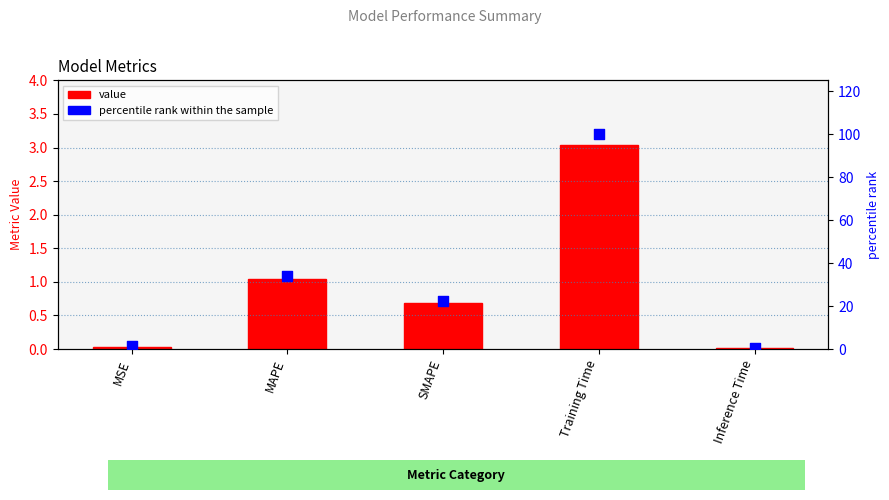

Which series reaches the minimum Y coordinate?

value